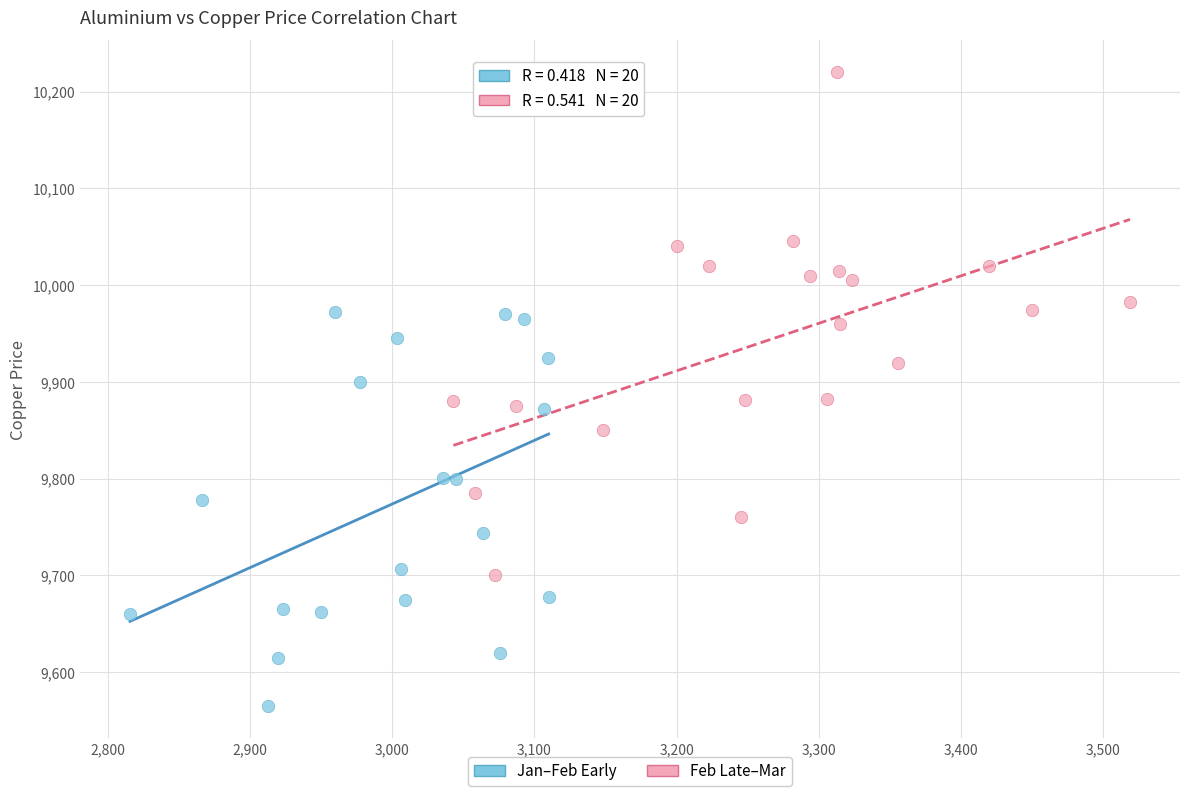

Which series has the largest Y range (max minus min)?

Feb Late–Mar